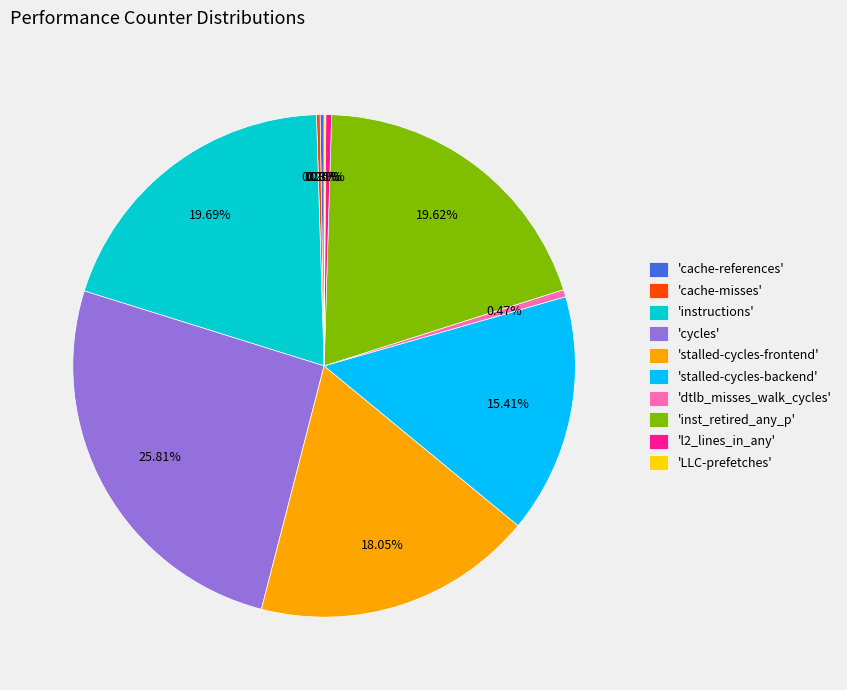

Do 'cycles' and 'instructions' together represent more than half of the pie?

No